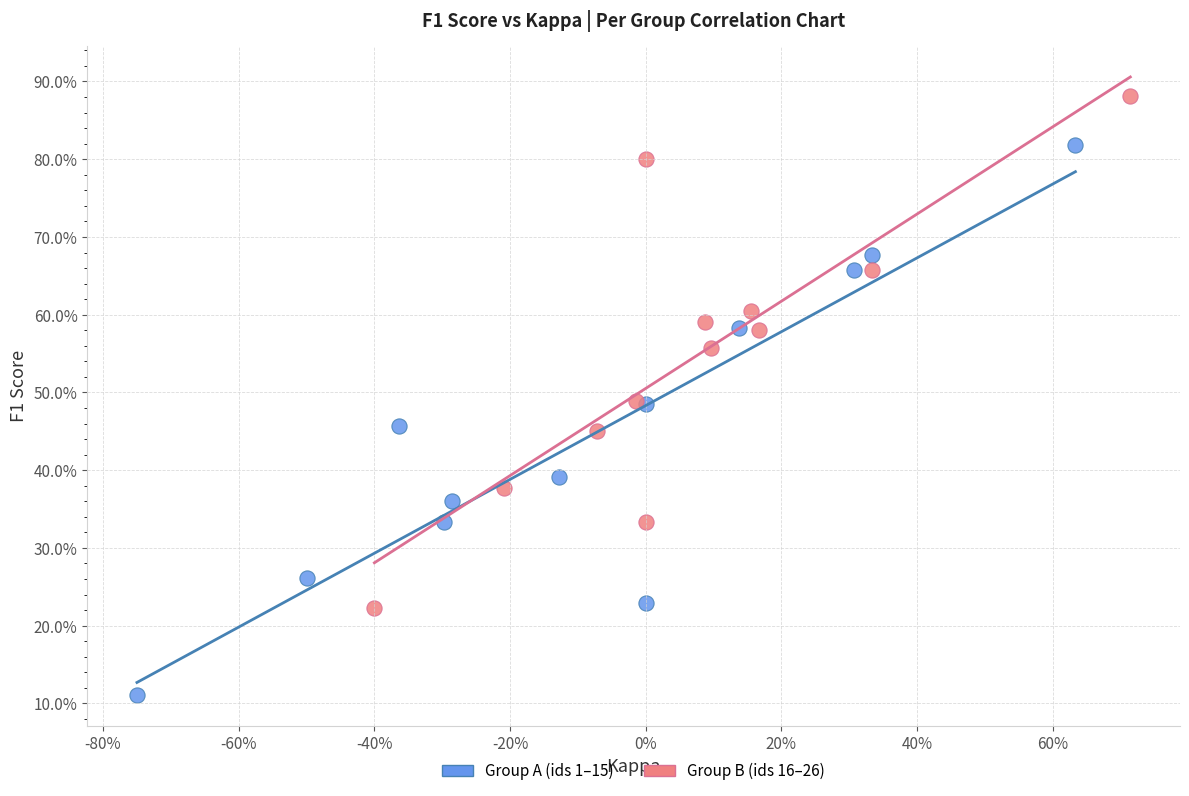

What are all the series names shown in the legend?

Group A (ids 1–15), Group B (ids 16–26)